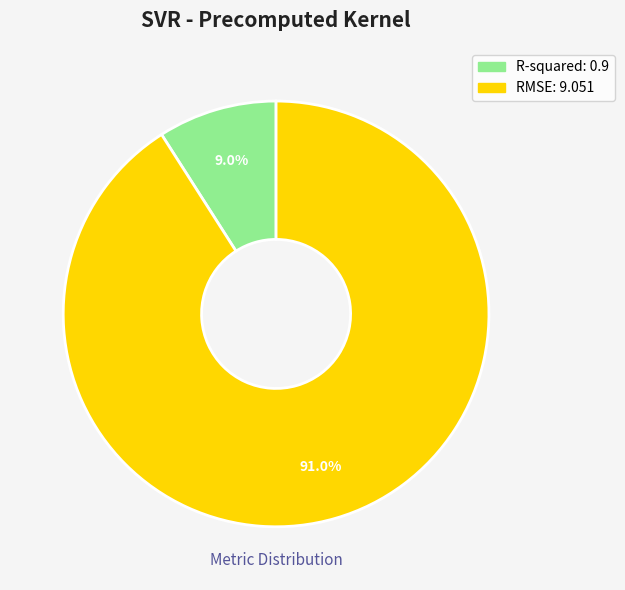

True or false: R-squared accounts for 23% of the total.

False